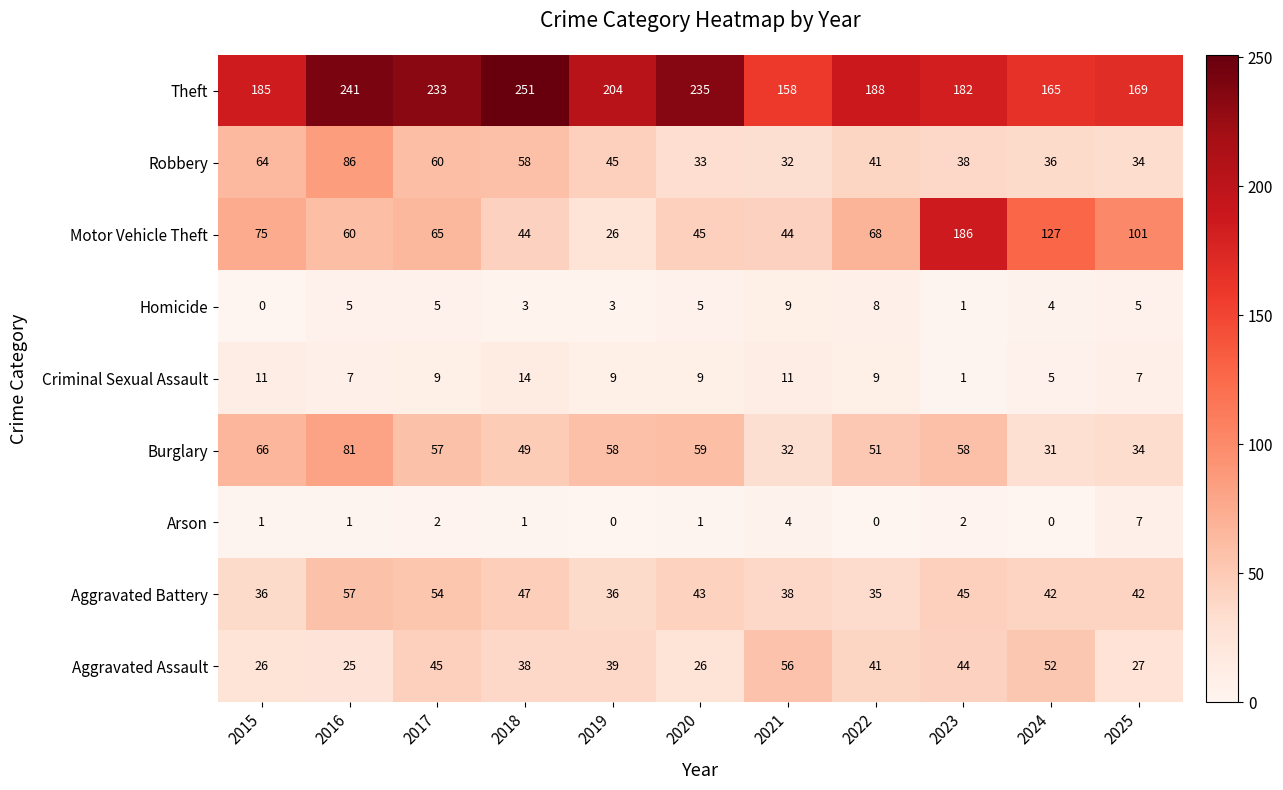

What is the difference between the second highest and minimum values in the Arson series?

4